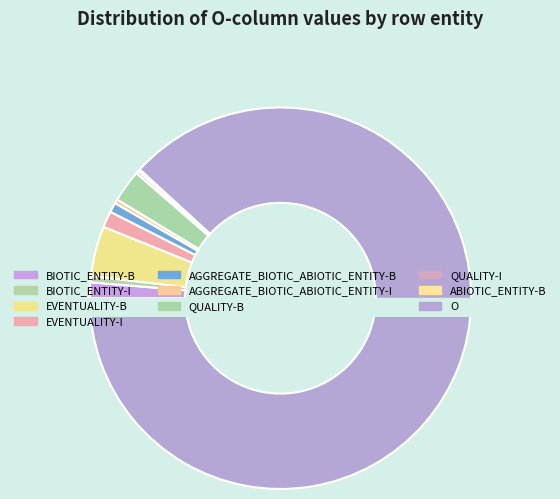

Which slice represents more than half of the pie?

O